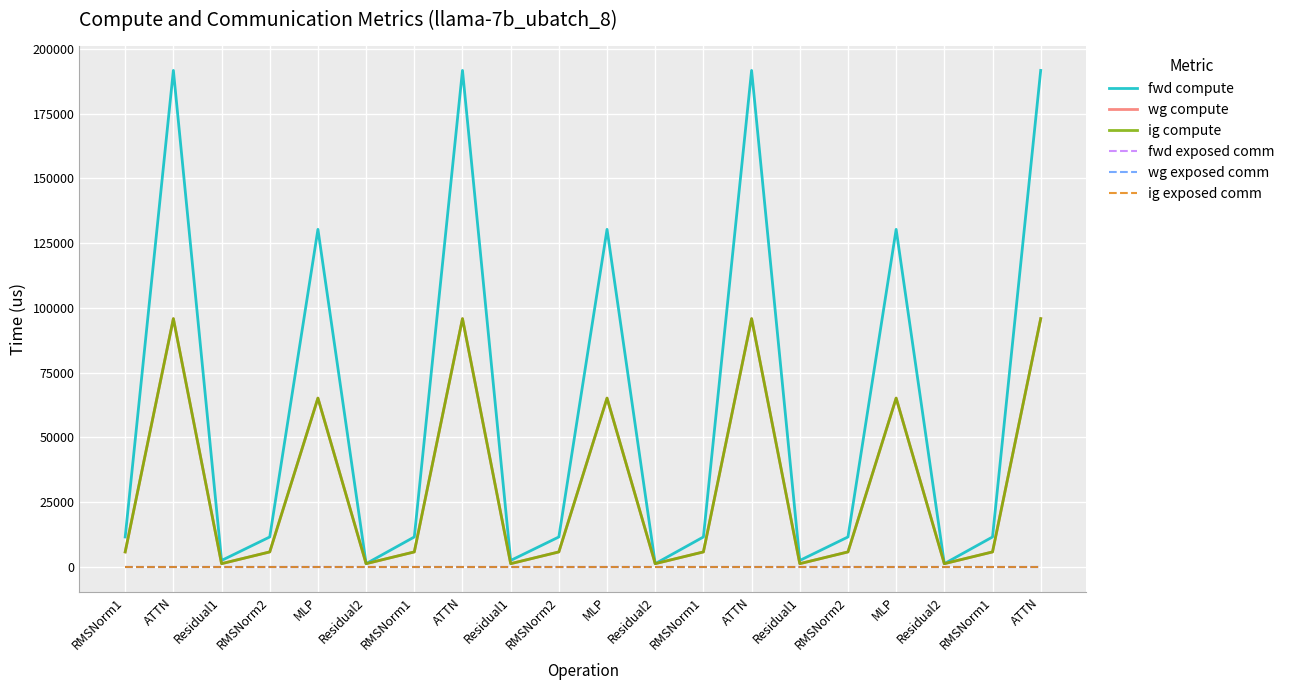

Does the chart display data point markers on the line(s)?

No